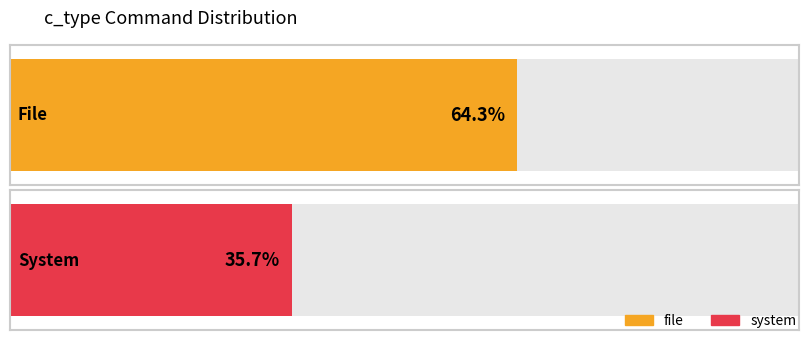

Where is file nearest to the value 8?

file